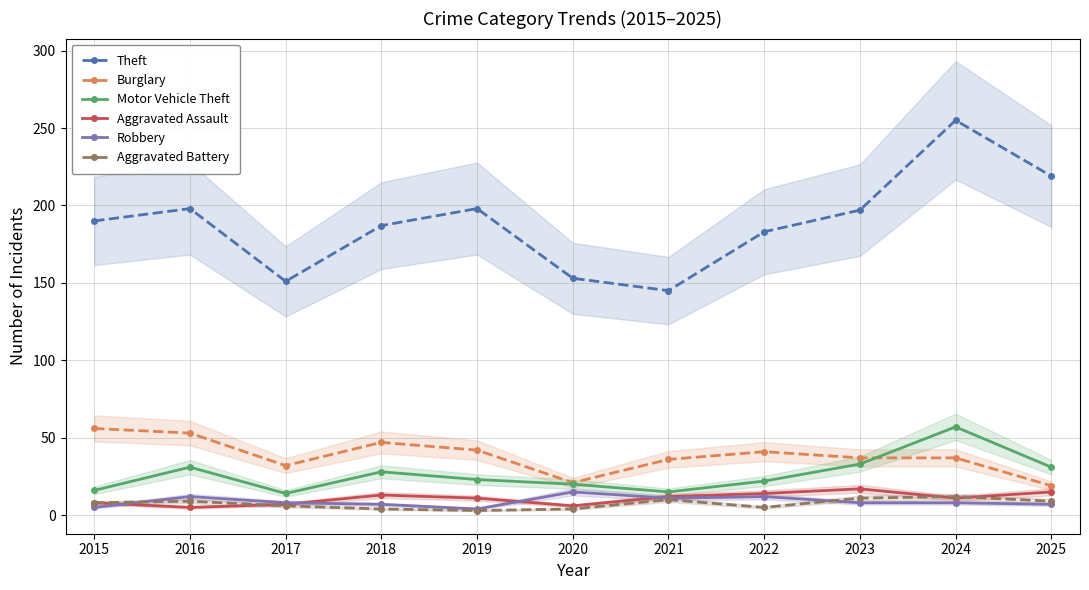

In Burglary, how many points are higher than both neighbors (excluding endpoints)?

2